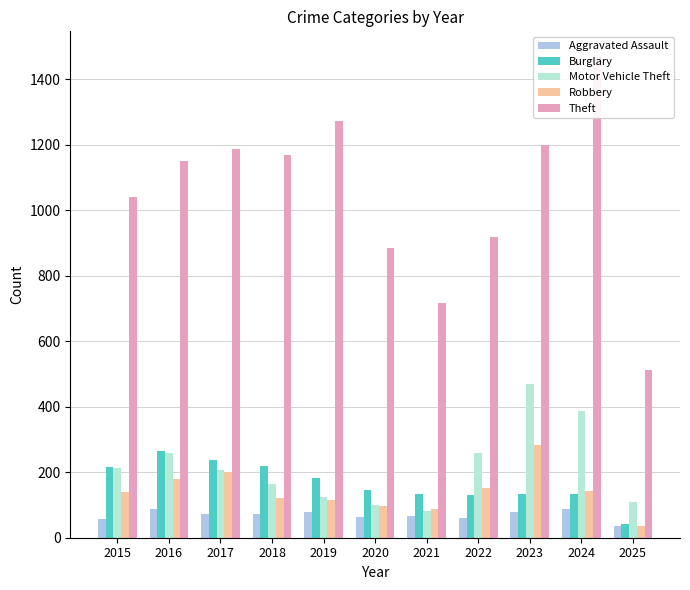

How many categories are shown in the chart?

11